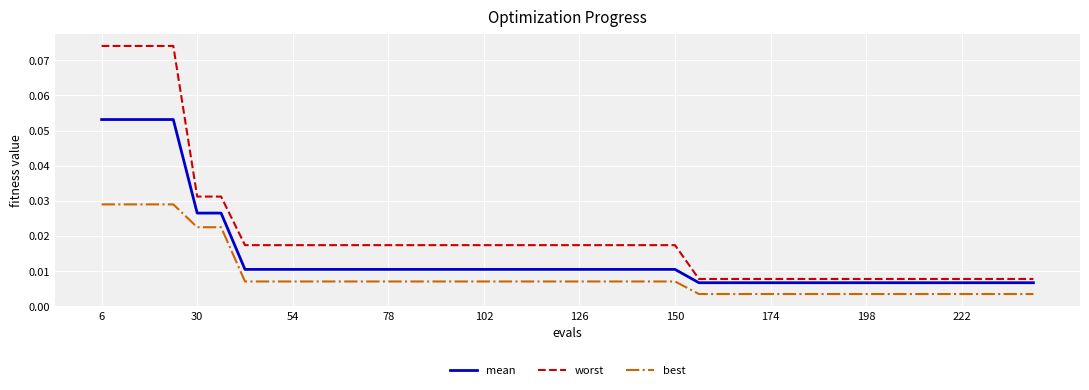

Count the number of categories in the chart.

40